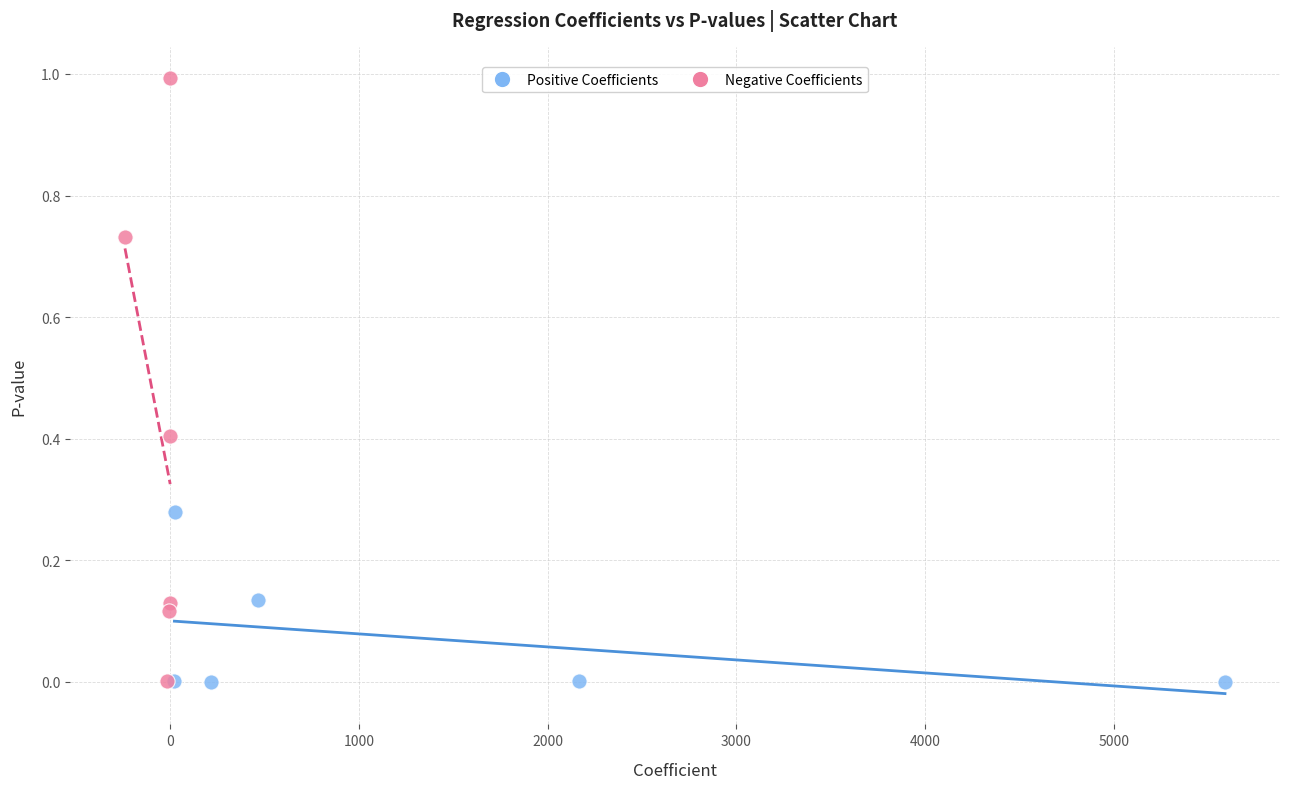

Which series has the widest spread of Y values?

Negative Coefficients